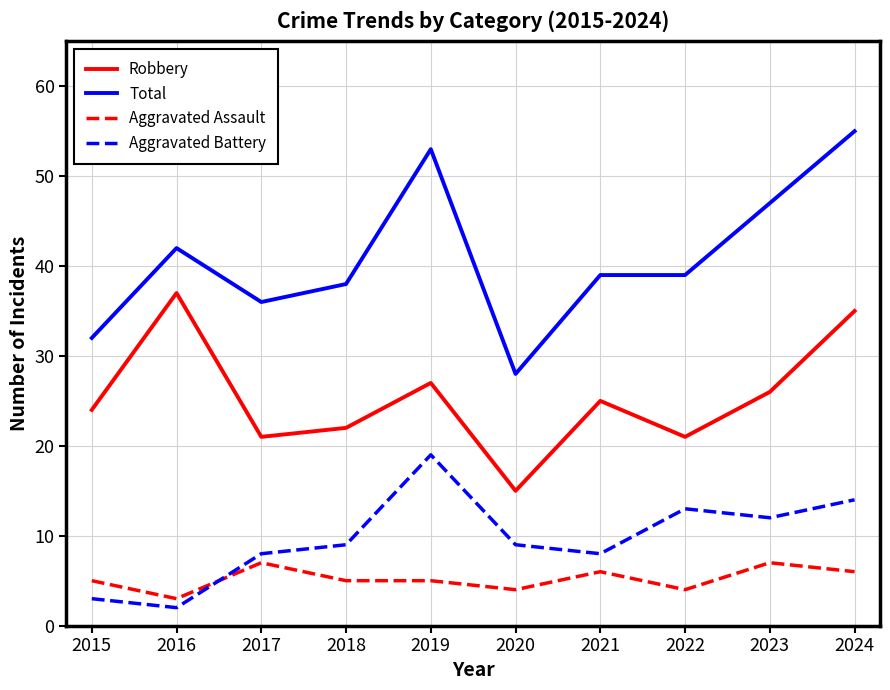

The Total series shows 36 at 2017. True or false?

True